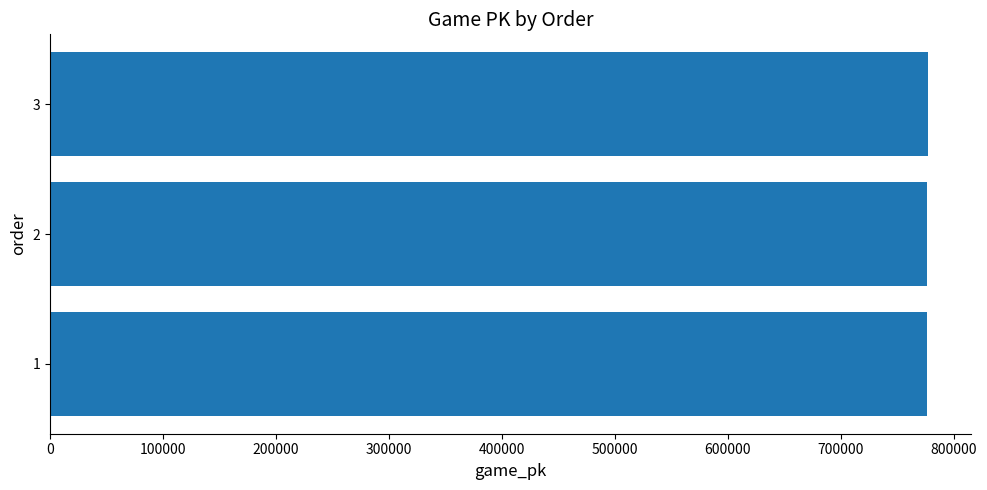

How many series are shown in this chart?

1